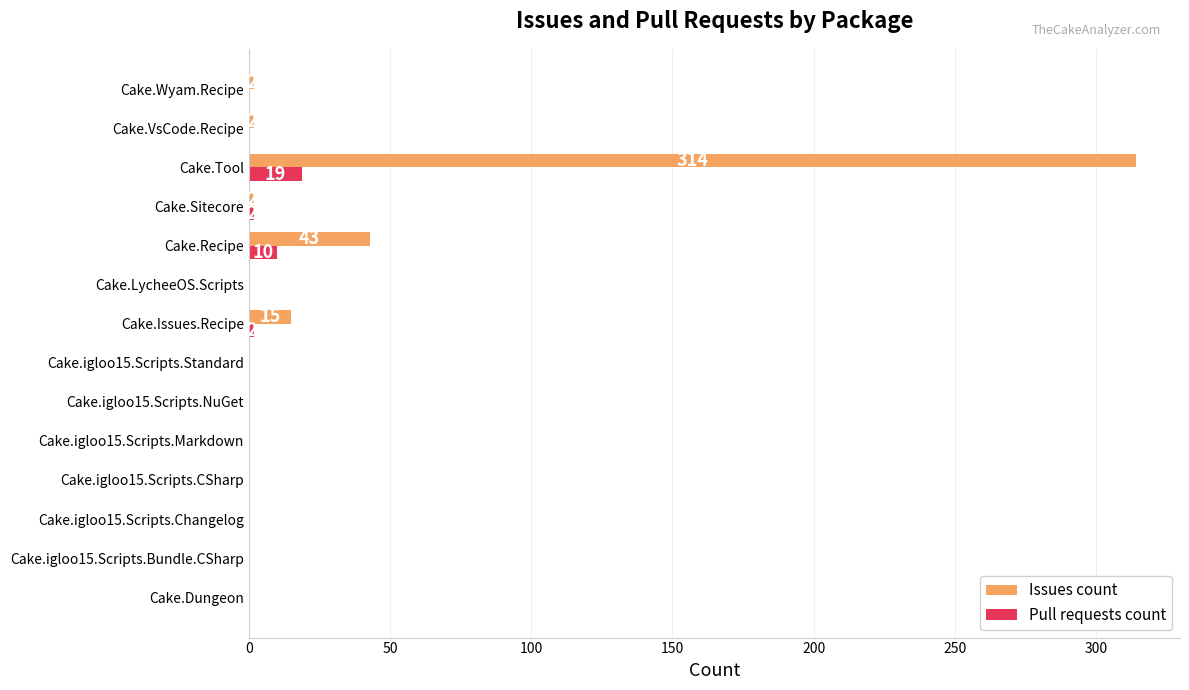

The Issues count series shows 167 at Cake.igloo15.Scripts.CSharp. True or false?

False